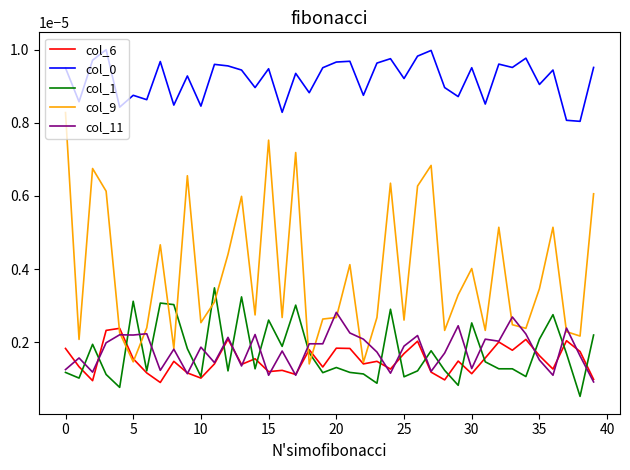

True or false: col_1 and col_0 intersect in this chart.

False